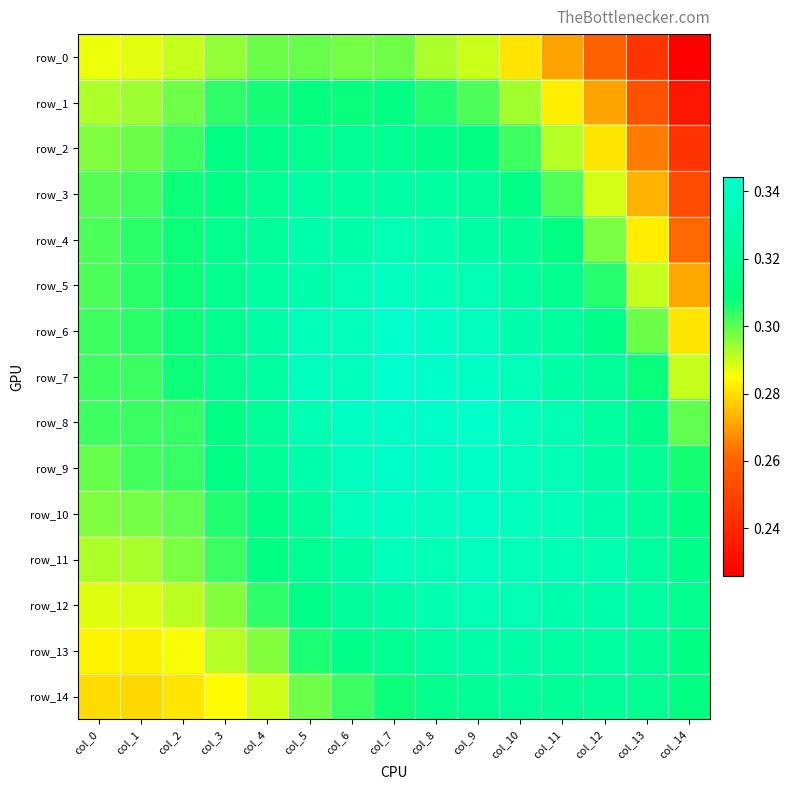

What is the average value of the row_1 series?

0.3